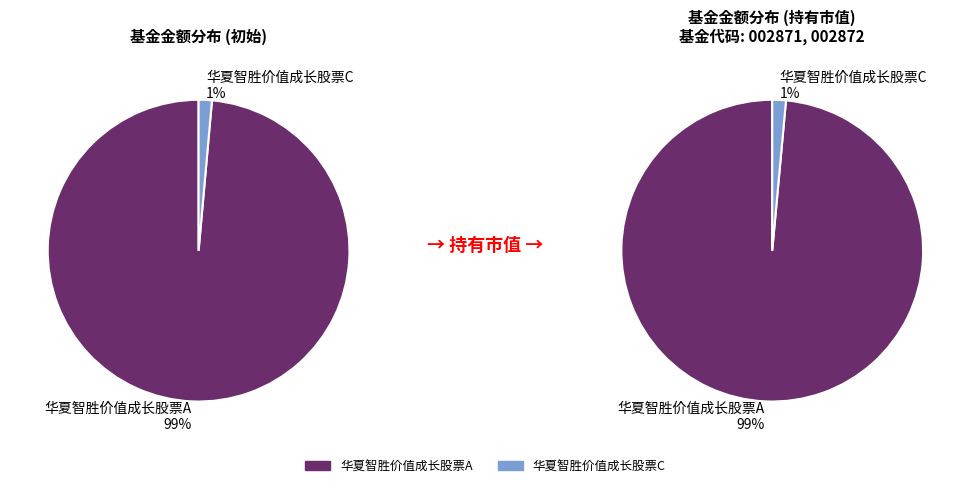

Is it true that 华夏智胜价值成长股票C is 1% of the pie?

True